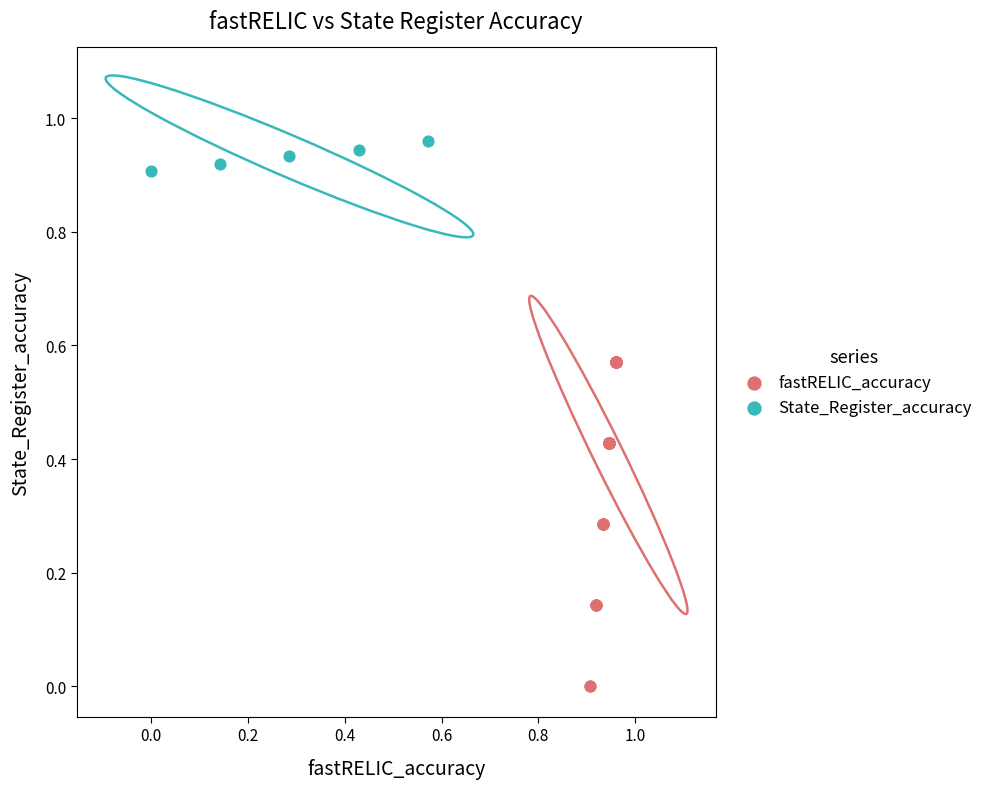

Which series has the widest spread of Y values?

fastRELIC_accuracy